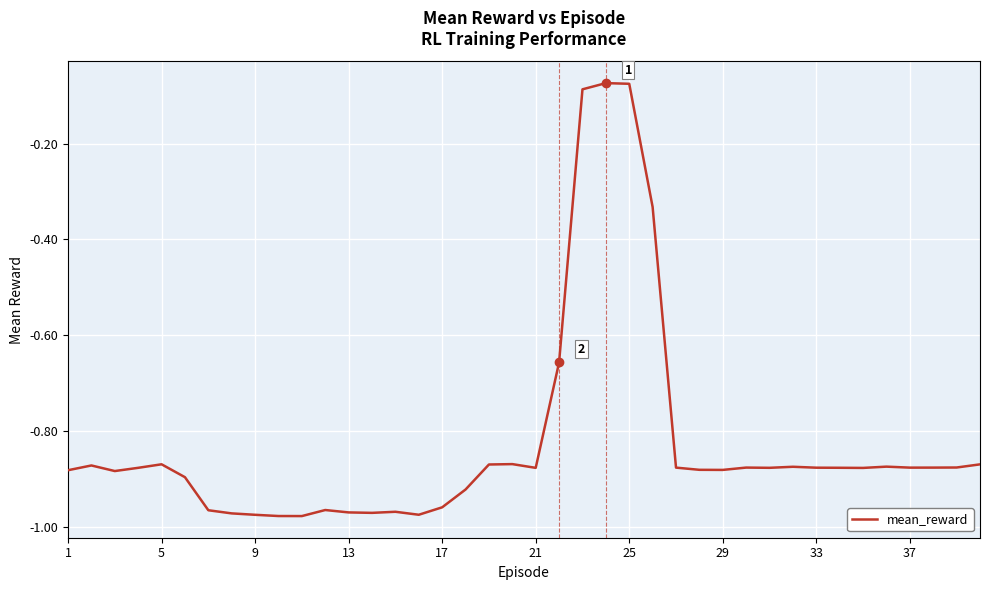

Is this an area chart (filled region under the line)?

No